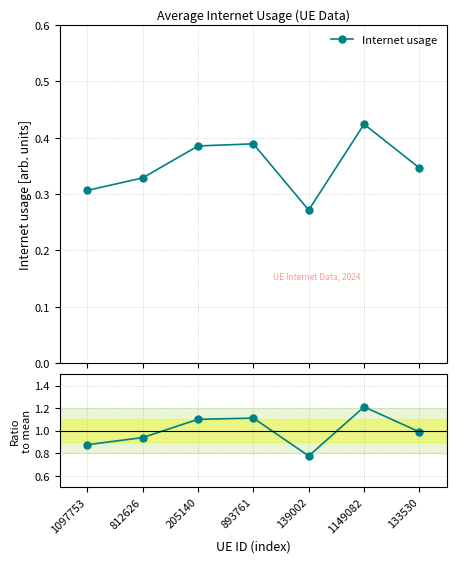

What value does the Internet usage series have at 893761?

0.4